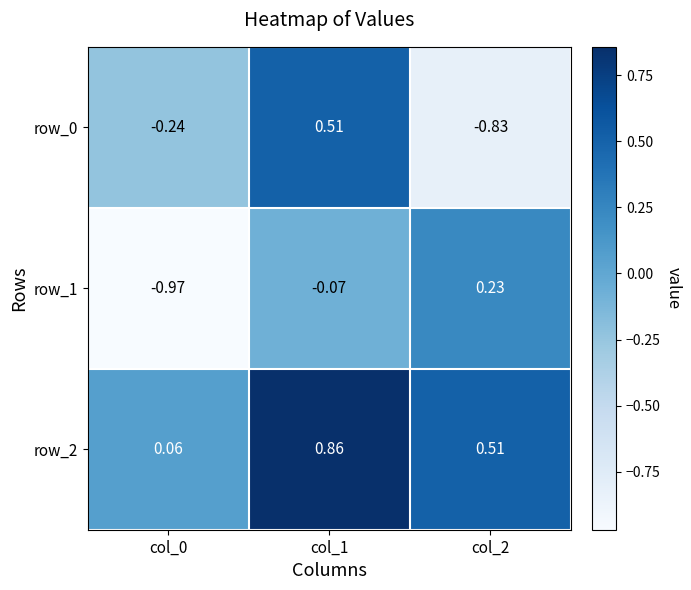

What is the total value across all series at col_1?

1.3